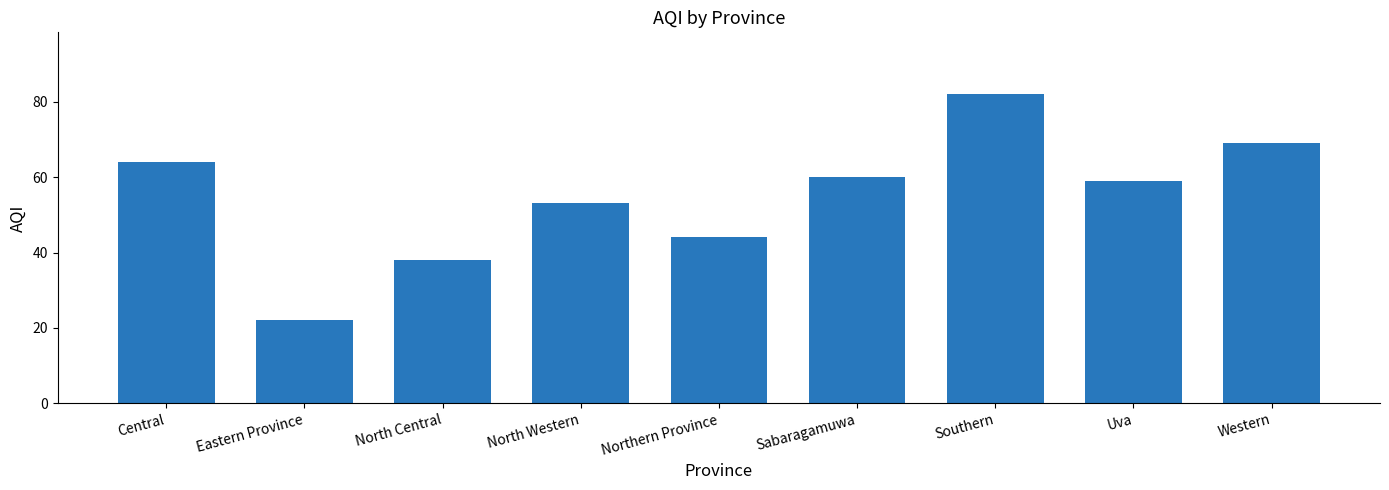

What is the value of the 9th bar from the left?

69